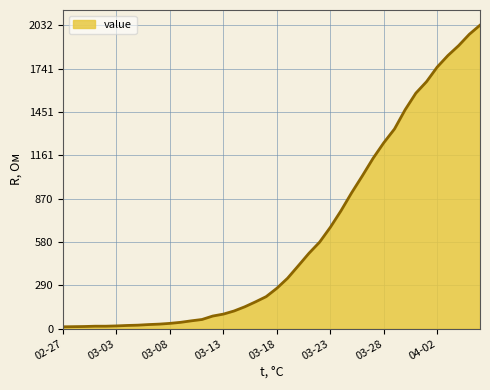

What is the maximum value shown in the chart?

2032